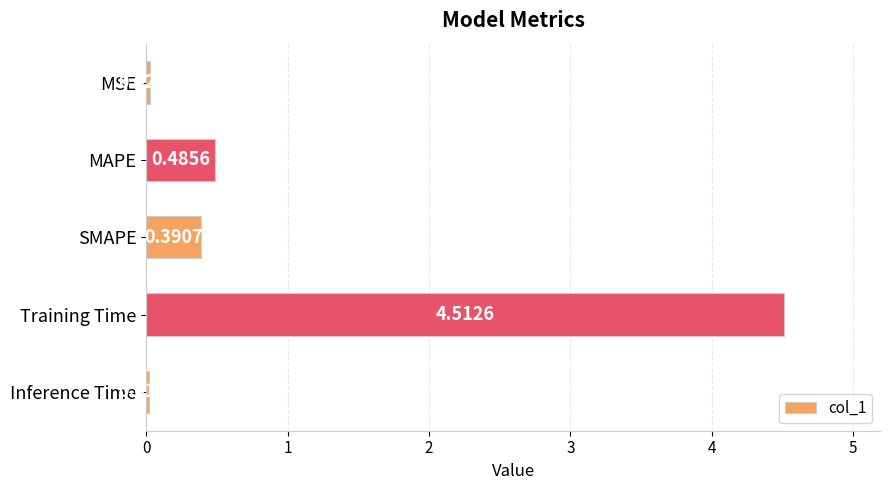

Which has a higher value, Training Time or MAPE?

Training Time